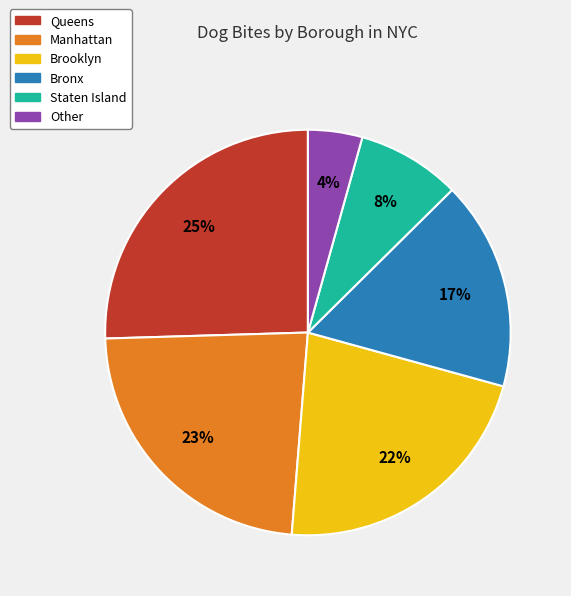

What percentage is the Other slice, to the nearest percent?

4%